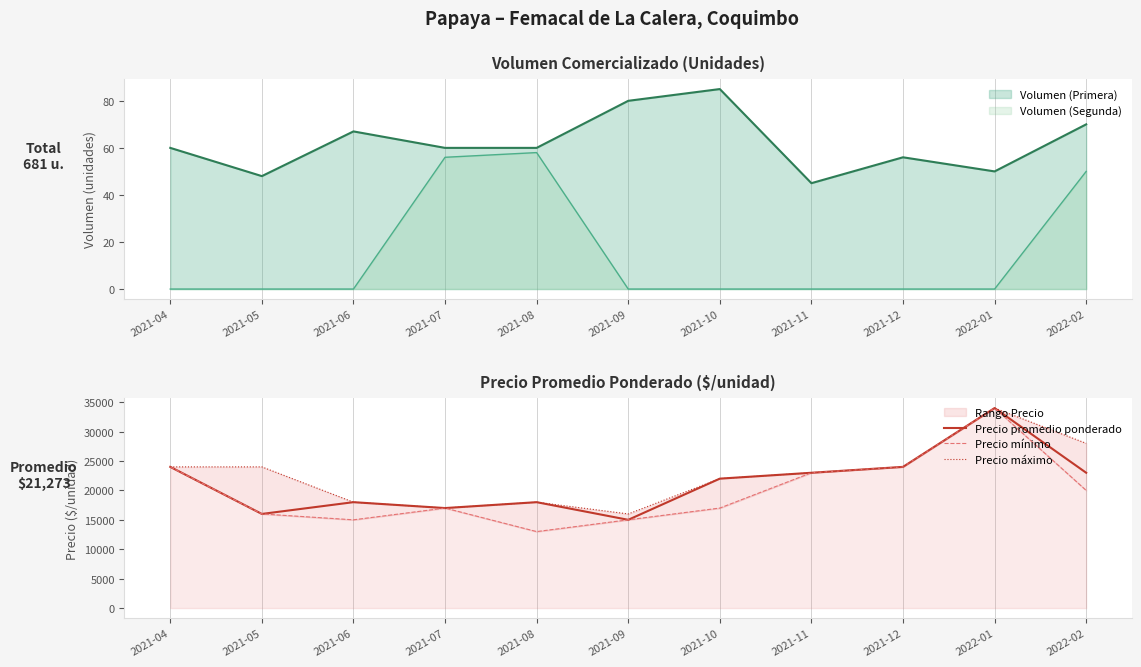

Is the value of Precio mínimo at 2021-10 greater than the value of Precio promedio ponderado at 2021-05?

Yes